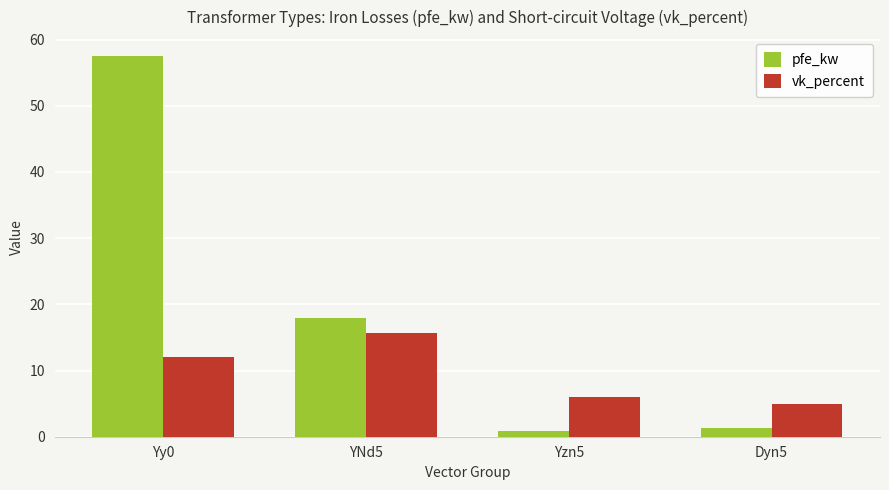

What is the label of the 3rd bar from the left?

Yzn5